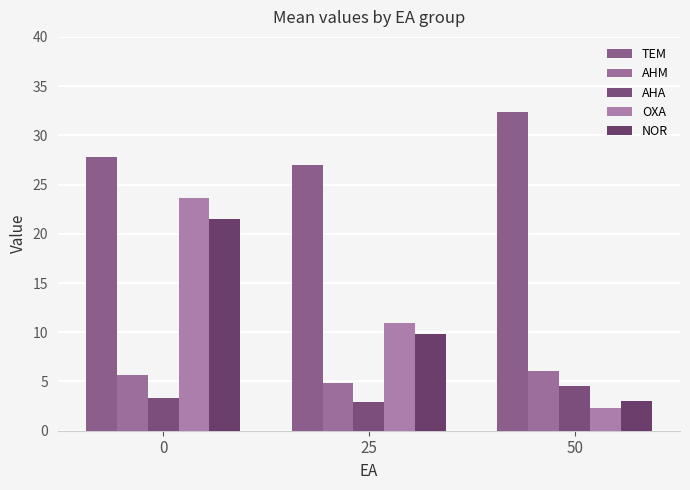

At which label is AHM closest to 5?

25